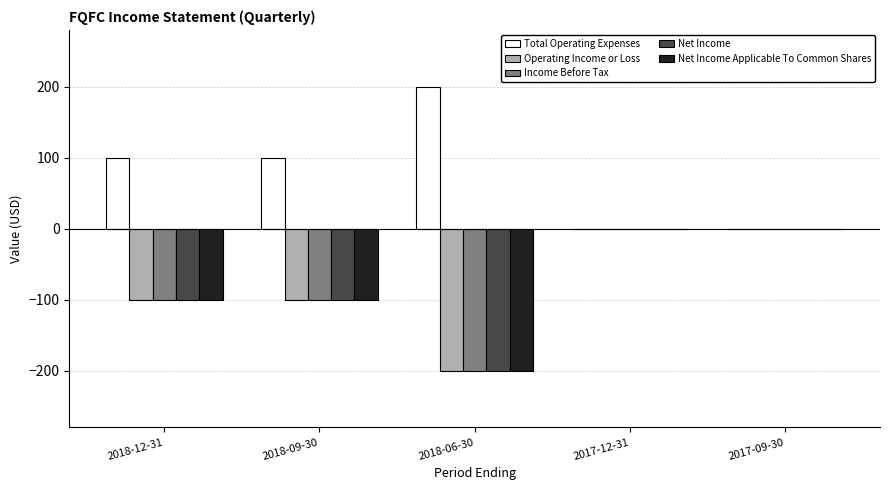

How many values in the Net Income series exceed -100?

2